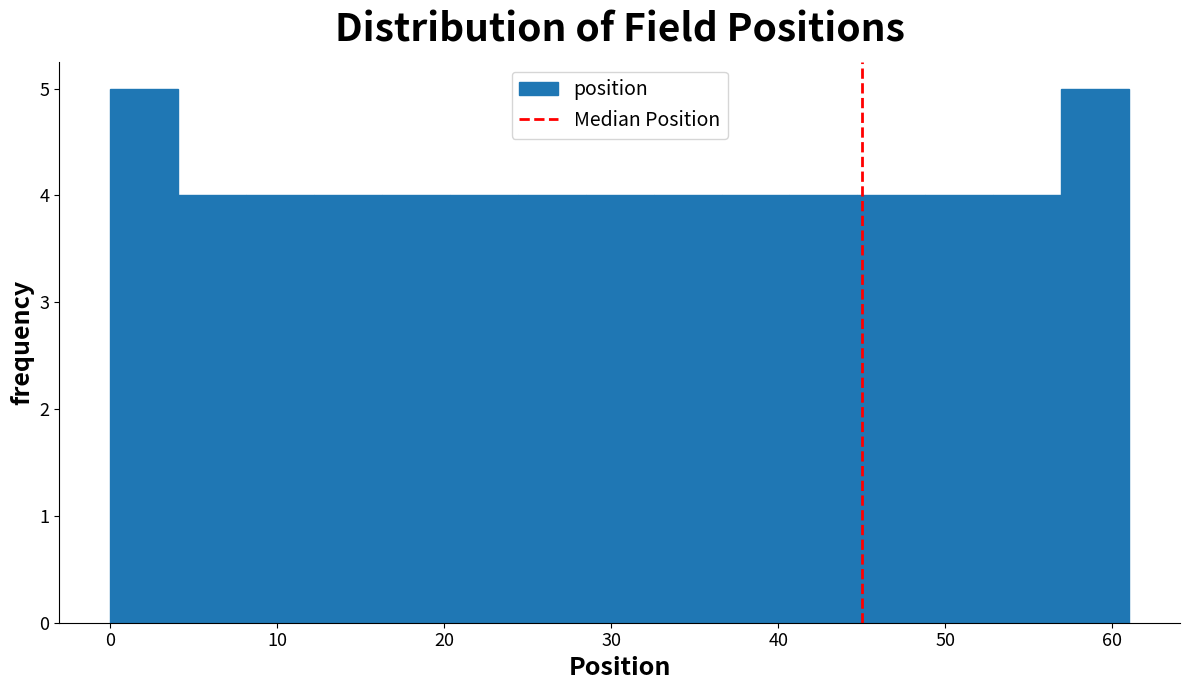

What is the height of the bar covering 0 to 4 on the x-axis? Neither the bar edges nor the heights are printed on the chart, so give them approximately, as read against the axes.

5